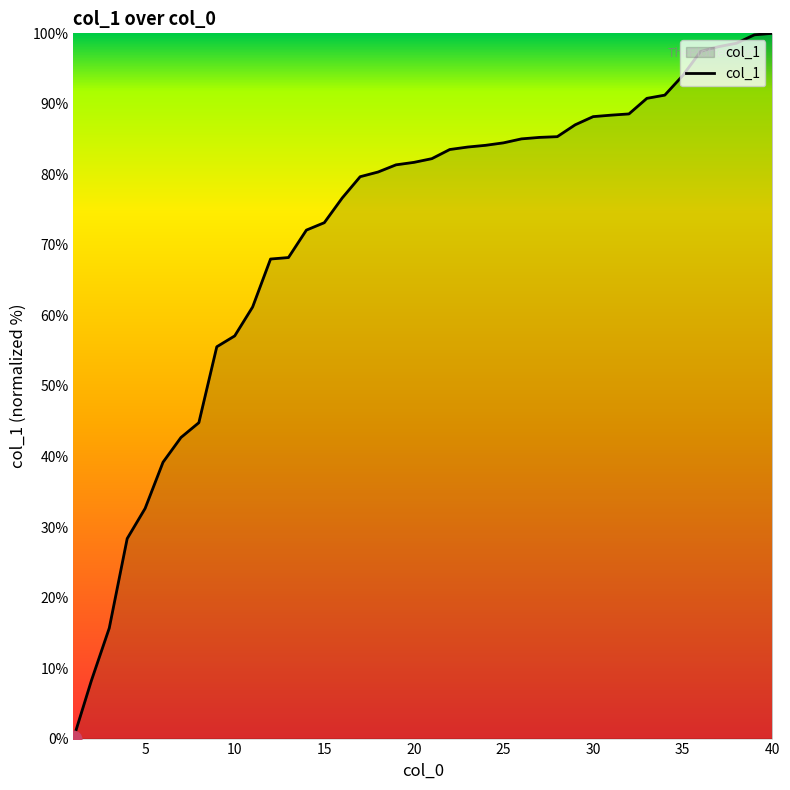

What is the maximum value shown in the chart?

100.0